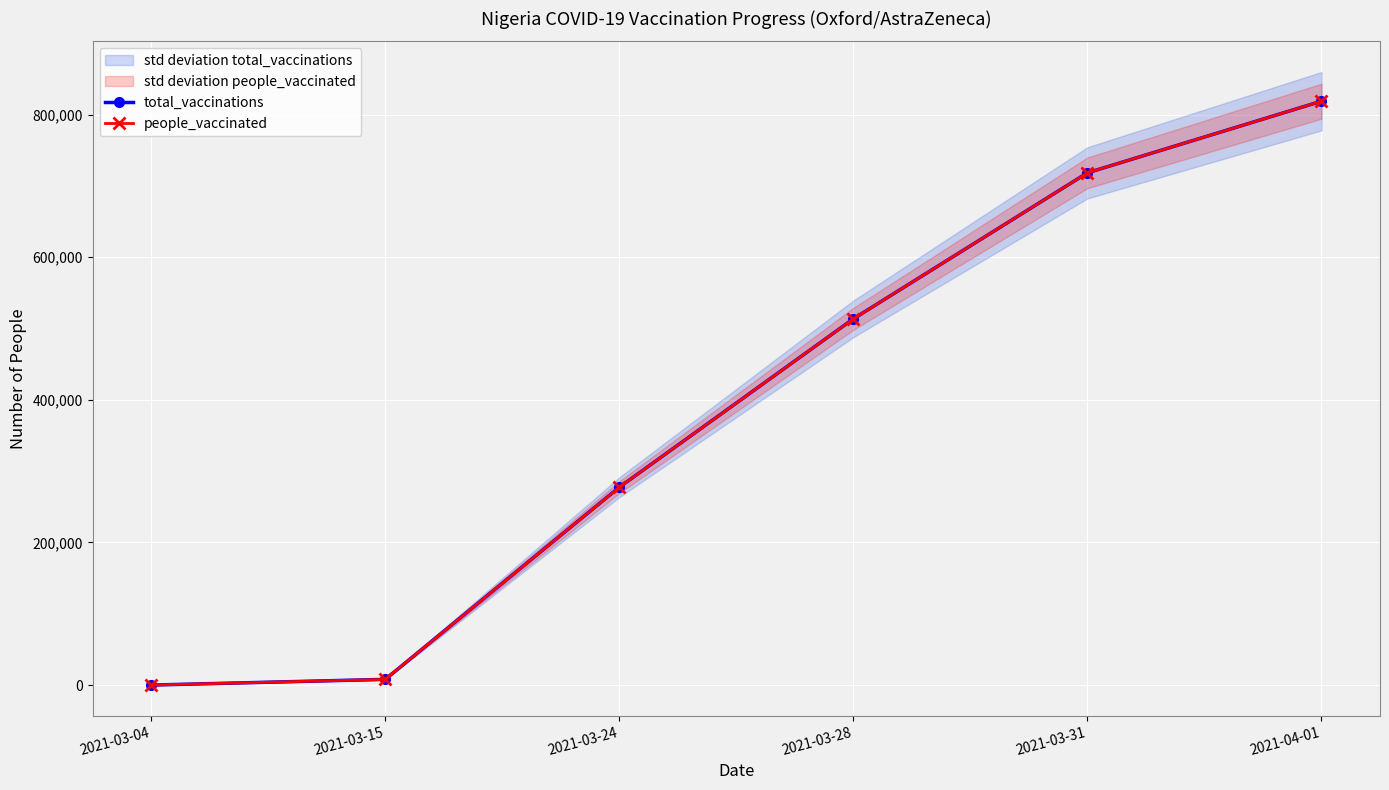

Is it true that people_vaccinated equals 111213 at 2021-03-24?

False